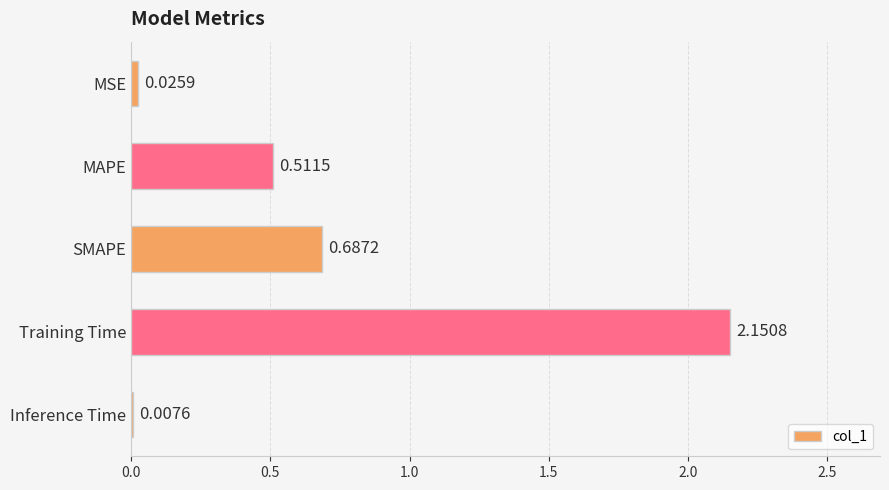

At which category does the chart reach its peak across all series?

Training Time